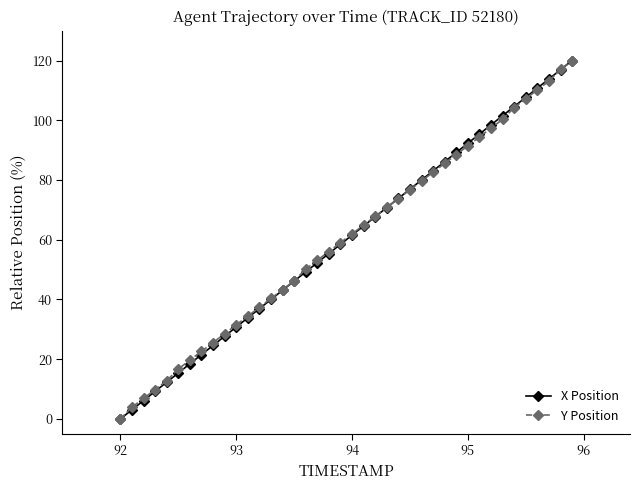

What is the highest value of the Y Position series?

120.0